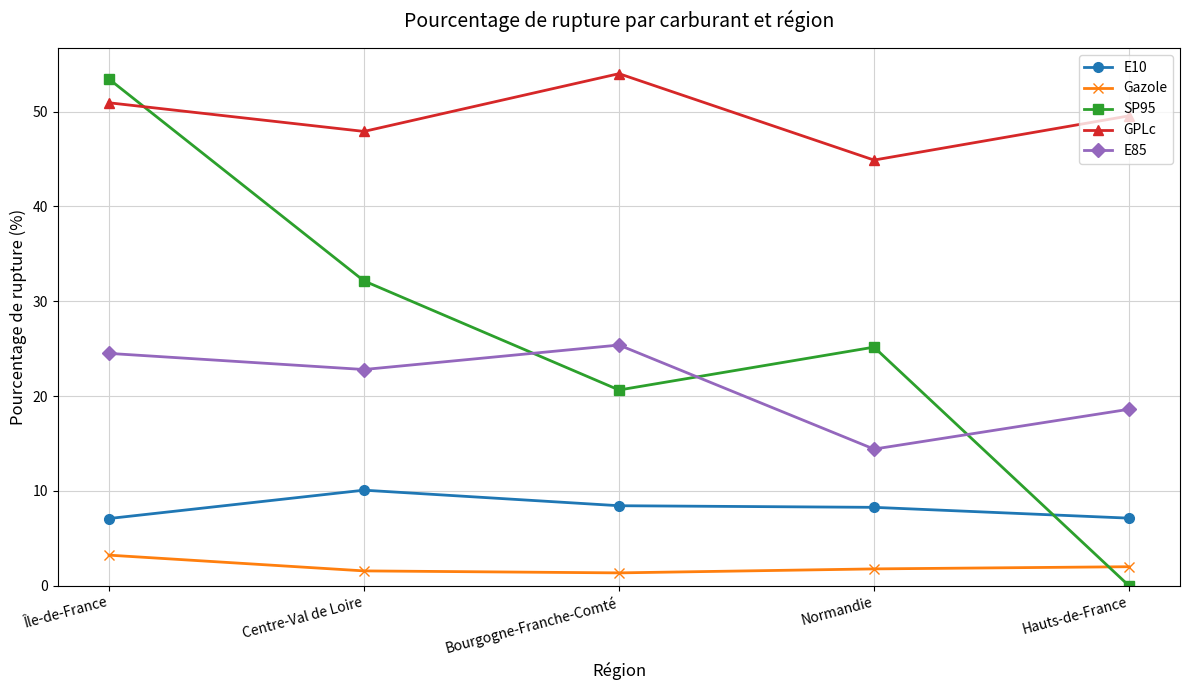

At Bourgogne-Franche-Comté, list the series in order from largest to smallest.

GPLc, E85, SP95, E10, Gazole